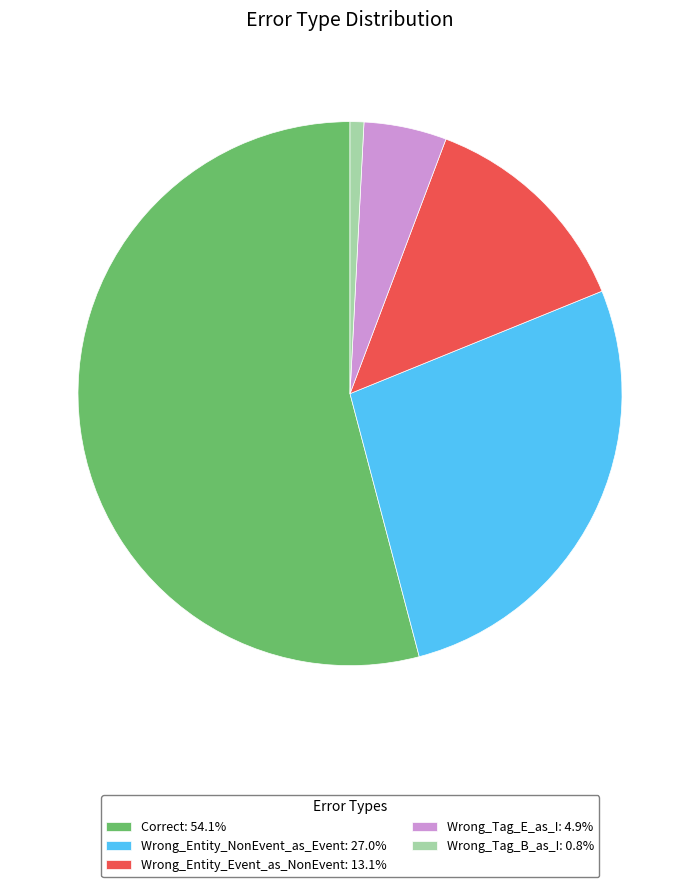

Is the sum of Wrong_Entity_Event_as_NonEvent: 13.1% and Wrong_Tag_E_as_I: 4.9% greater than half?

No